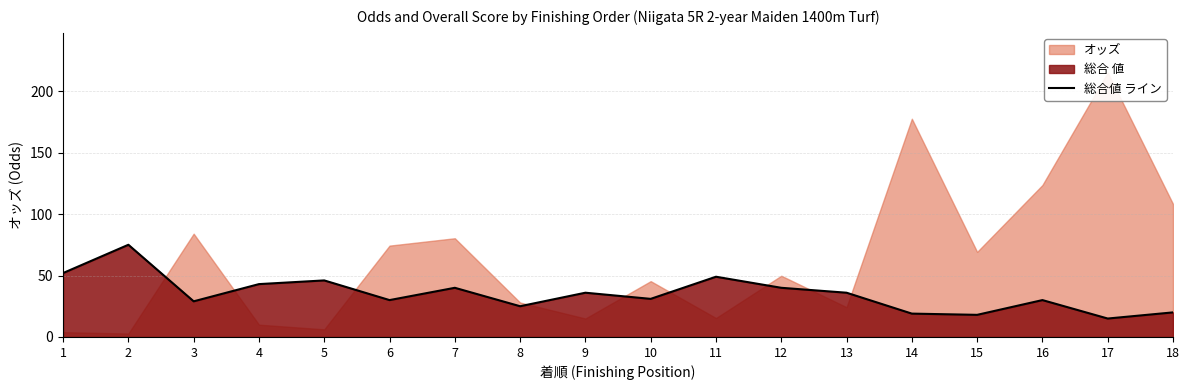

What is the change in value from 4 to 15?

-25